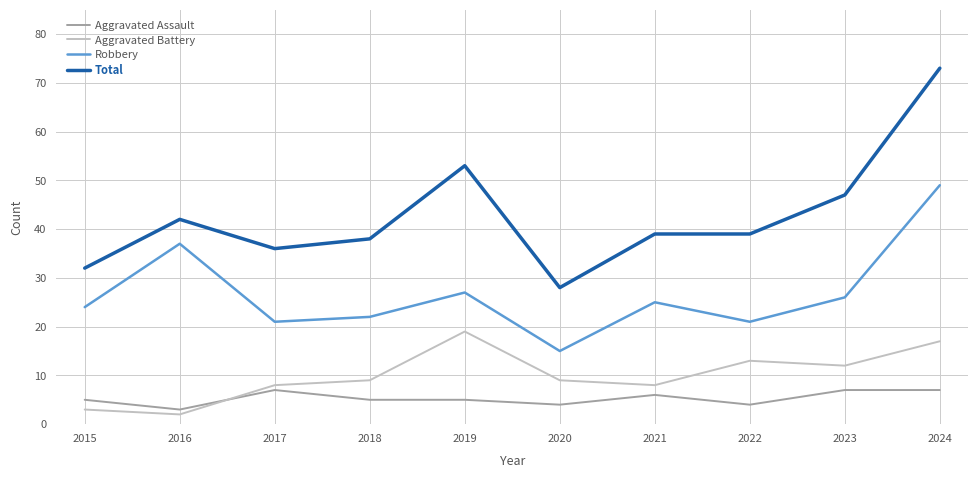

What is the spread (max minus min) of values at 2020?

24